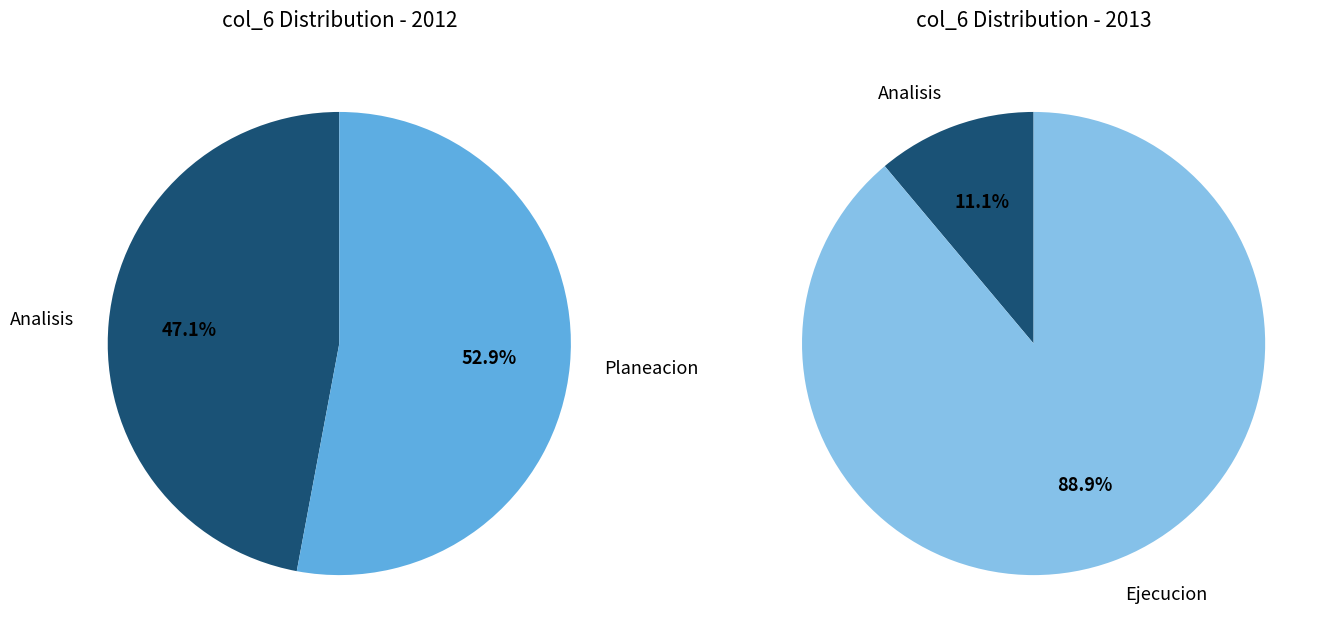

Do Ejecucion and Planeacion together represent more than half of the pie?

Yes